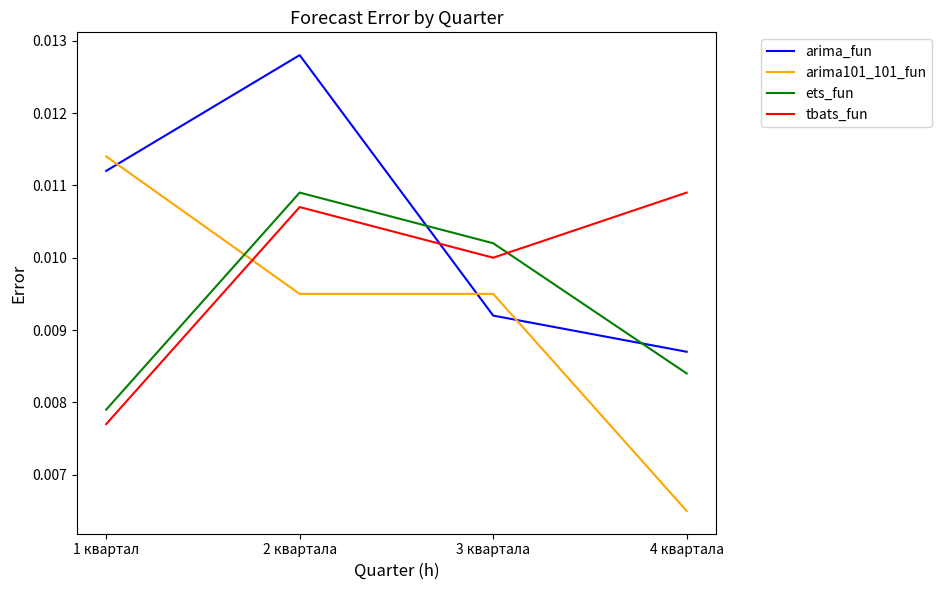

What are all the series names shown in the legend?

arima_fun, arima101_101_fun, ets_fun, tbats_fun